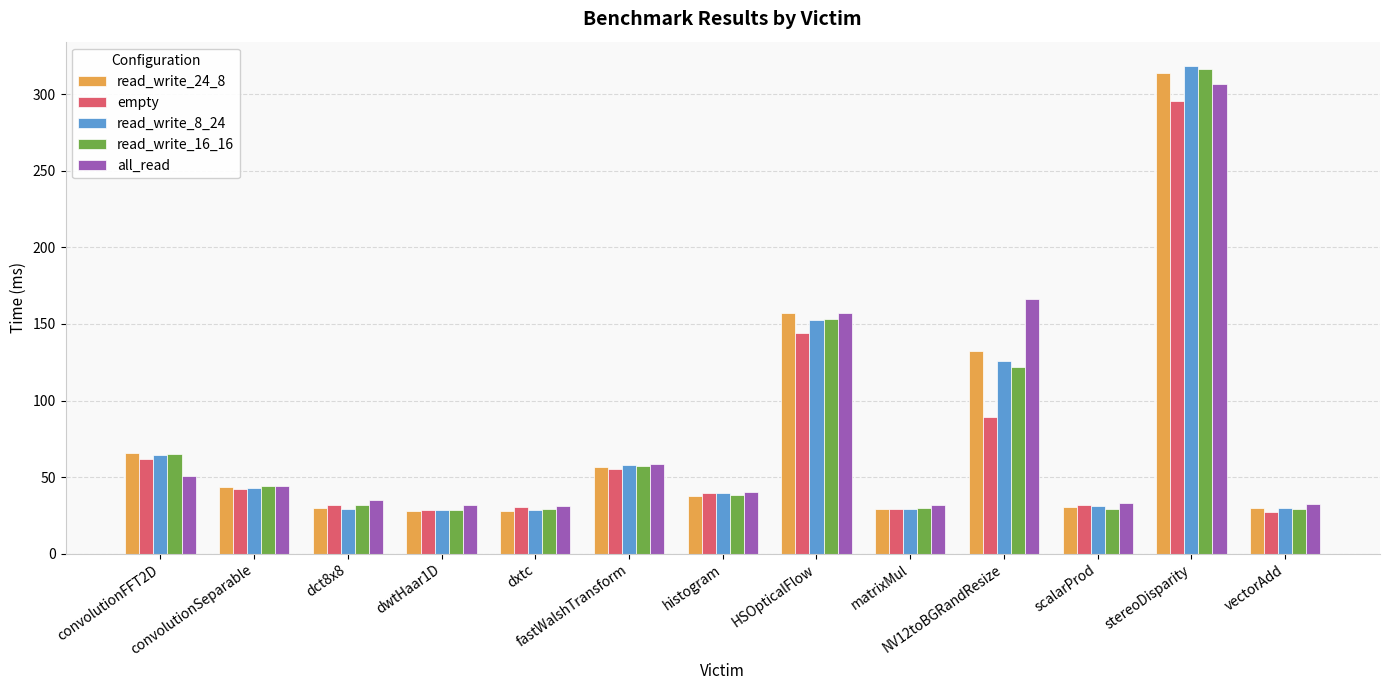

Which series has the widest spread of values?

read_write_8_24